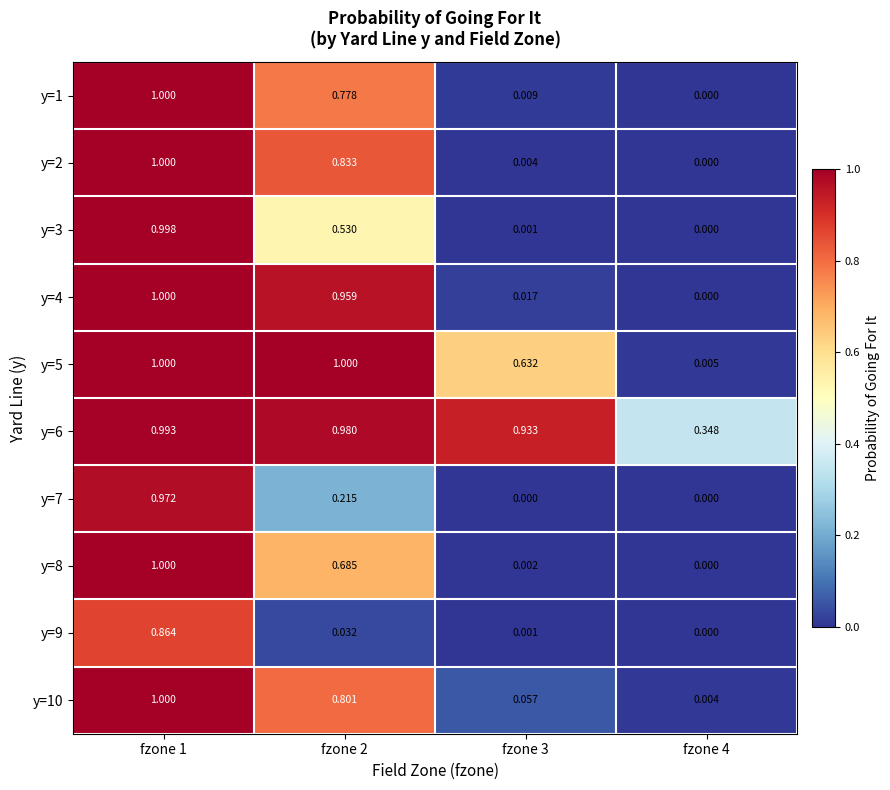

At which category is the sum across all series the highest?

fzone 1